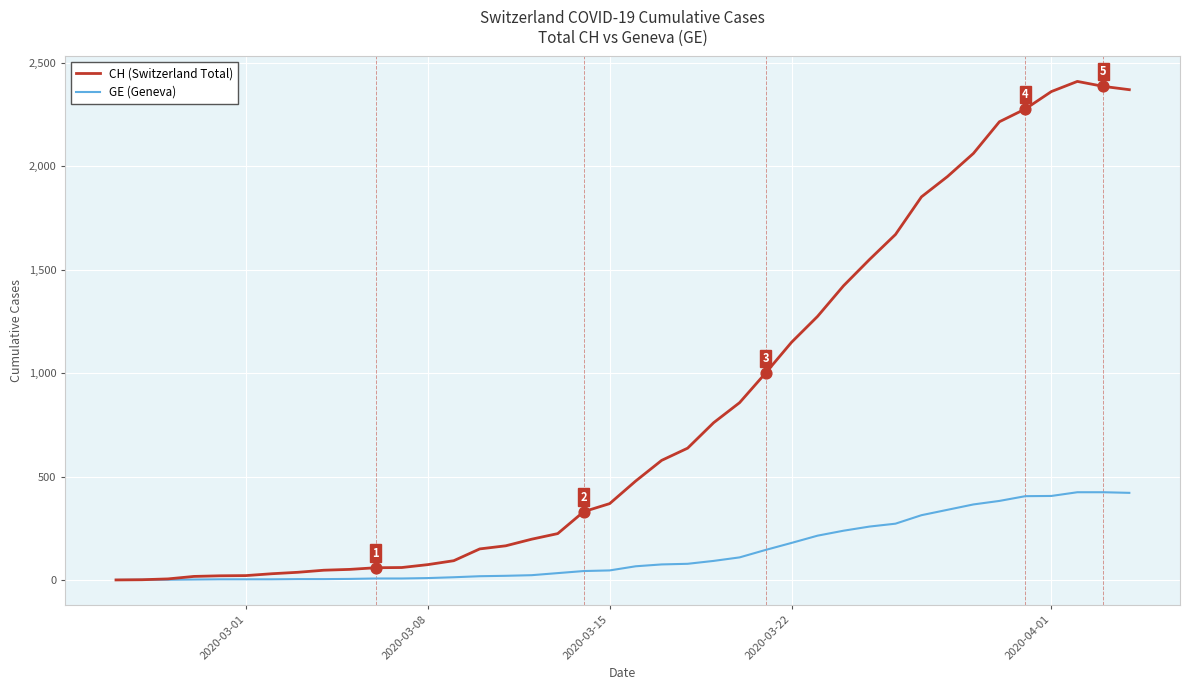

Which series has the widest spread of values?

CH (Switzerland Total)